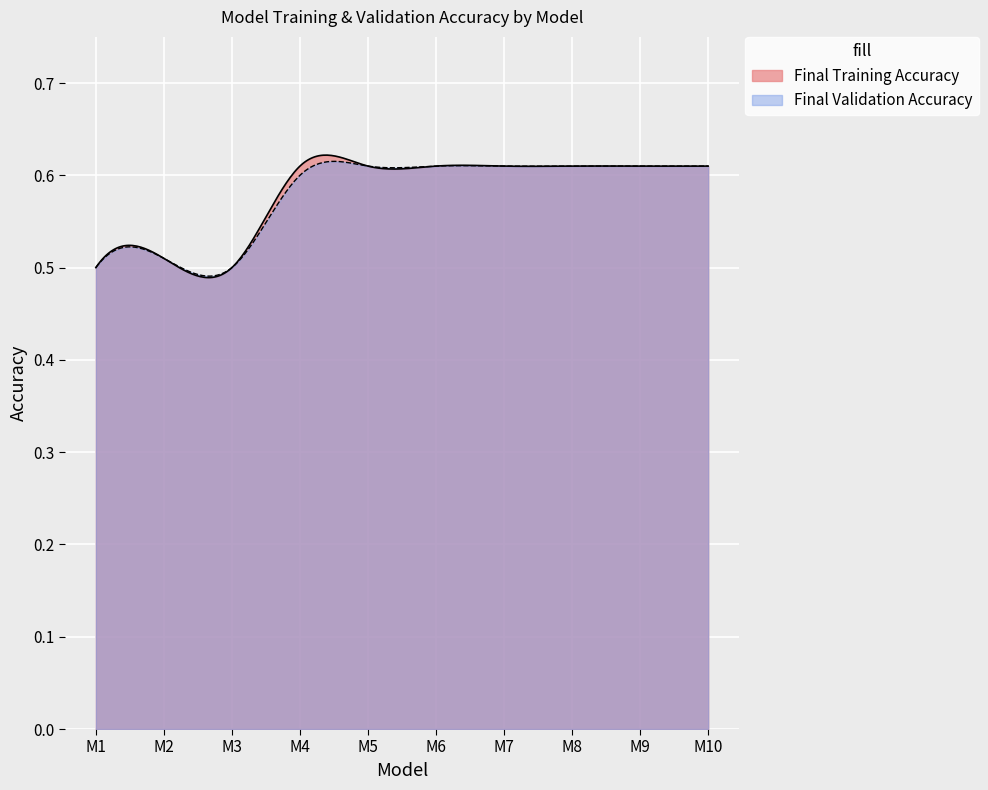

At which category is the sum across all series the highest?

M5